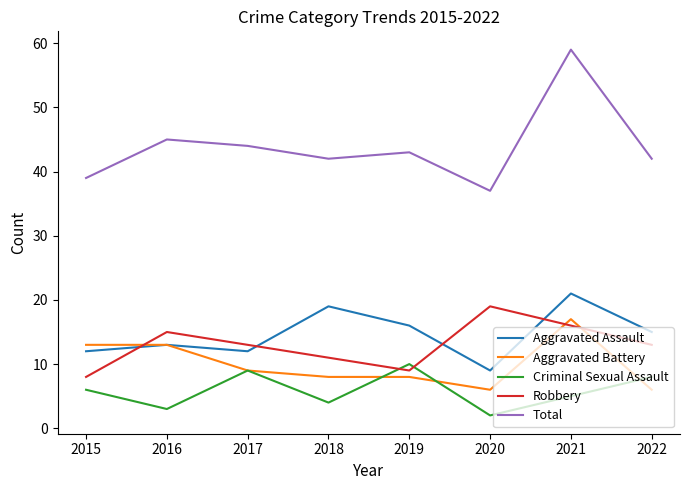

Reading right to left, list all the values displayed in this chart.

Aggravated Assault: 15	21	9	16	19	12	13	12
Aggravated Battery: 6	17	6	8	8	9	13	13
Criminal Sexual Assault: 8	5	2	10	4	9	3	6
Robbery: 13	16	19	9	11	13	15	8
Total: 42	59	37	43	42	44	45	39